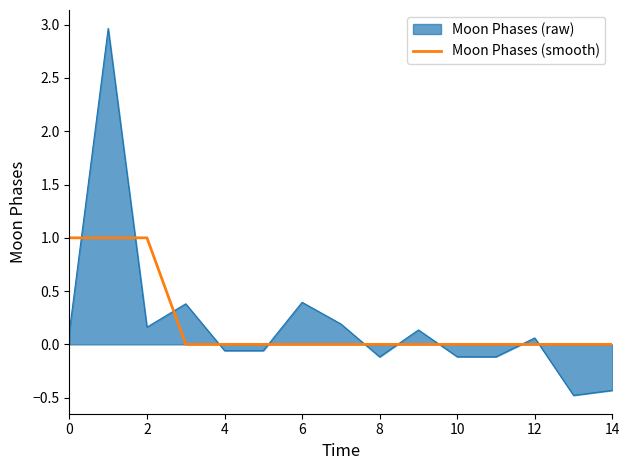

Which series has the widest spread of values?

Moon Phases (raw)